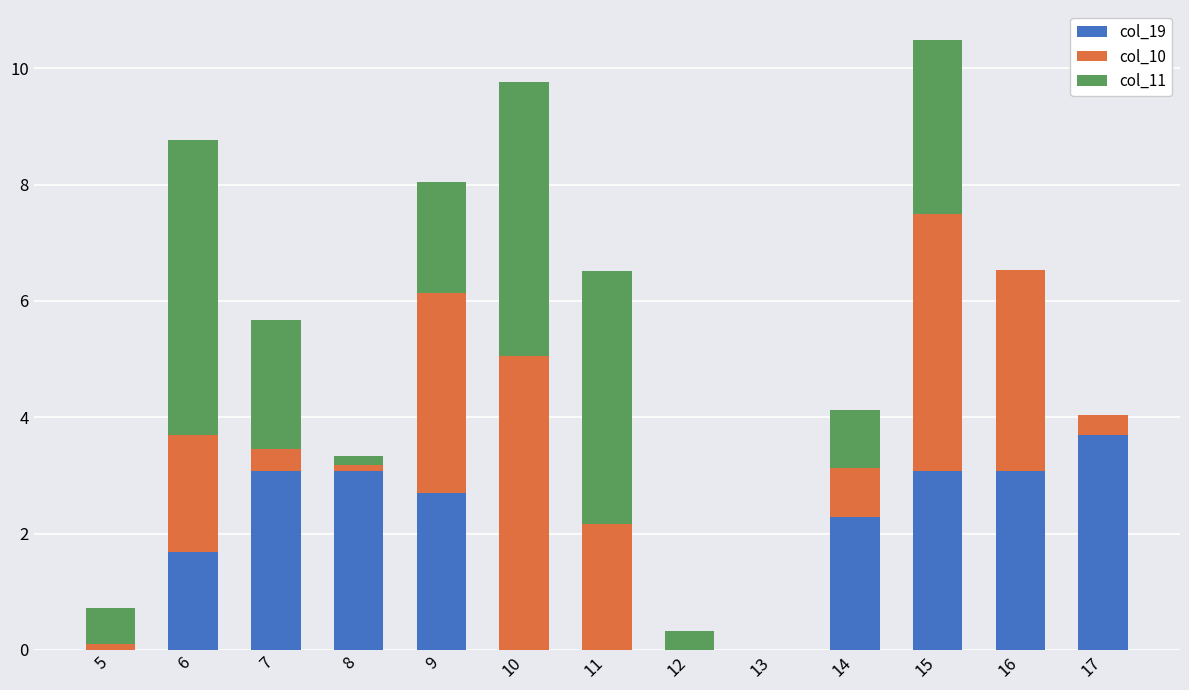

The value of col_19 at 17 is 3.7. True or false?

True